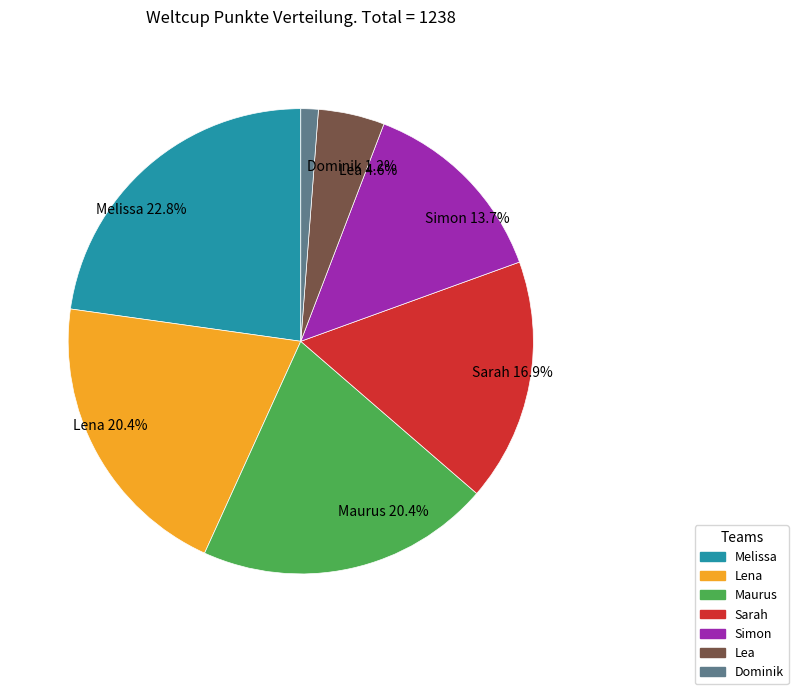

How many slices are in this pie chart?

7